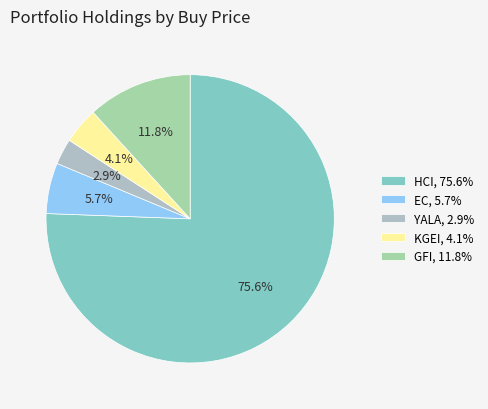

To the nearest percent, what percentage of the pie is KGEI?

4%